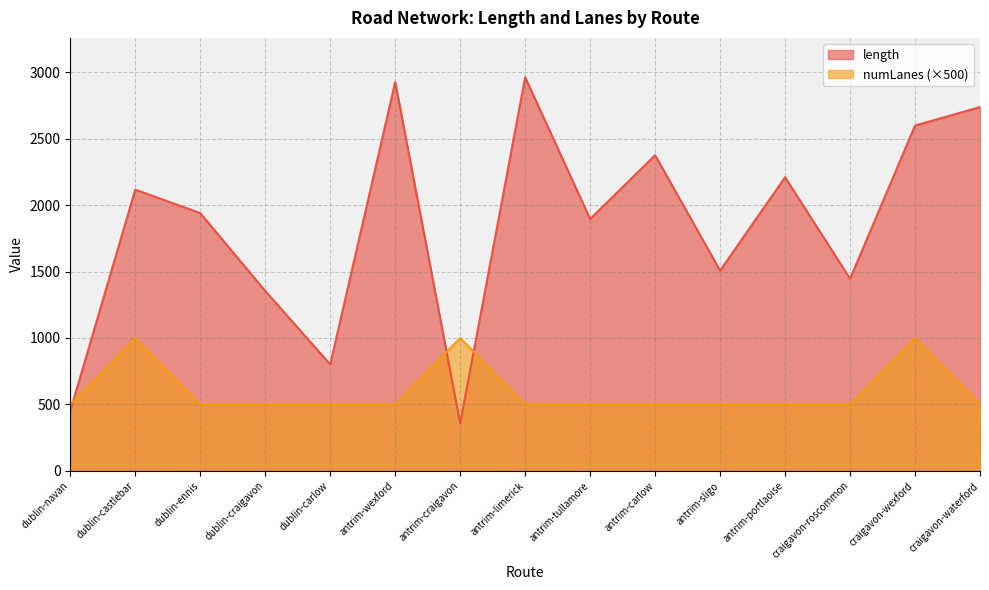

Does the chart have visible grid lines?

Yes